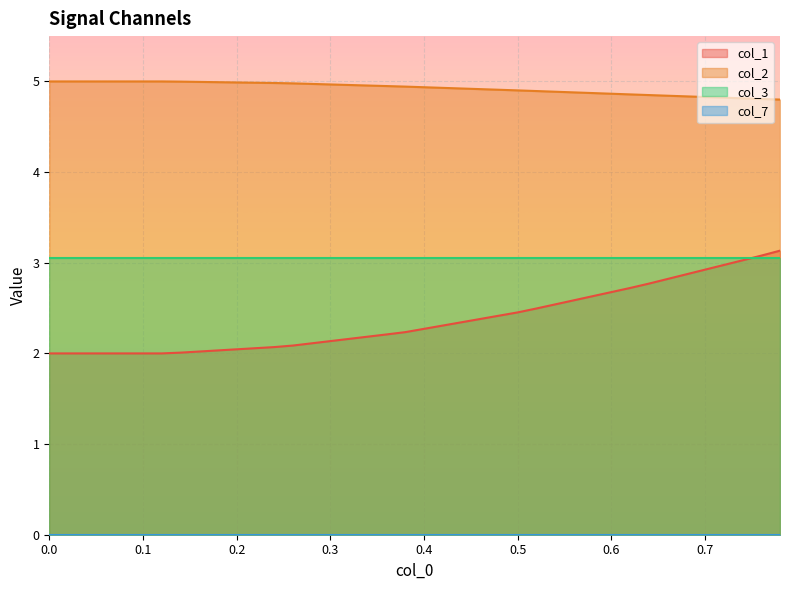

Which series has the largest range (max minus min)?

col_1